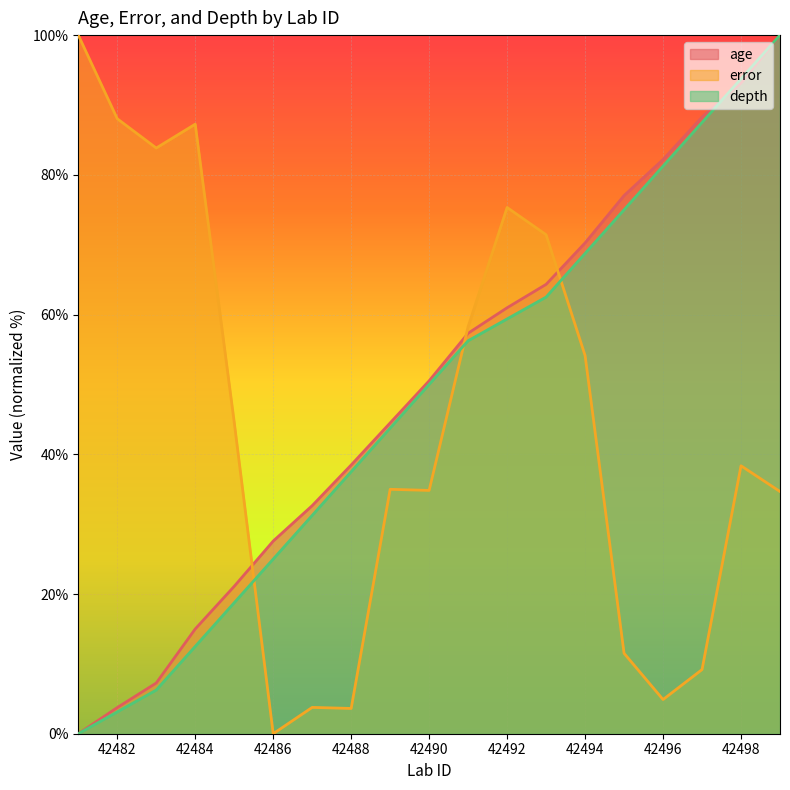

What is the total value across all series at 42485?

84.4